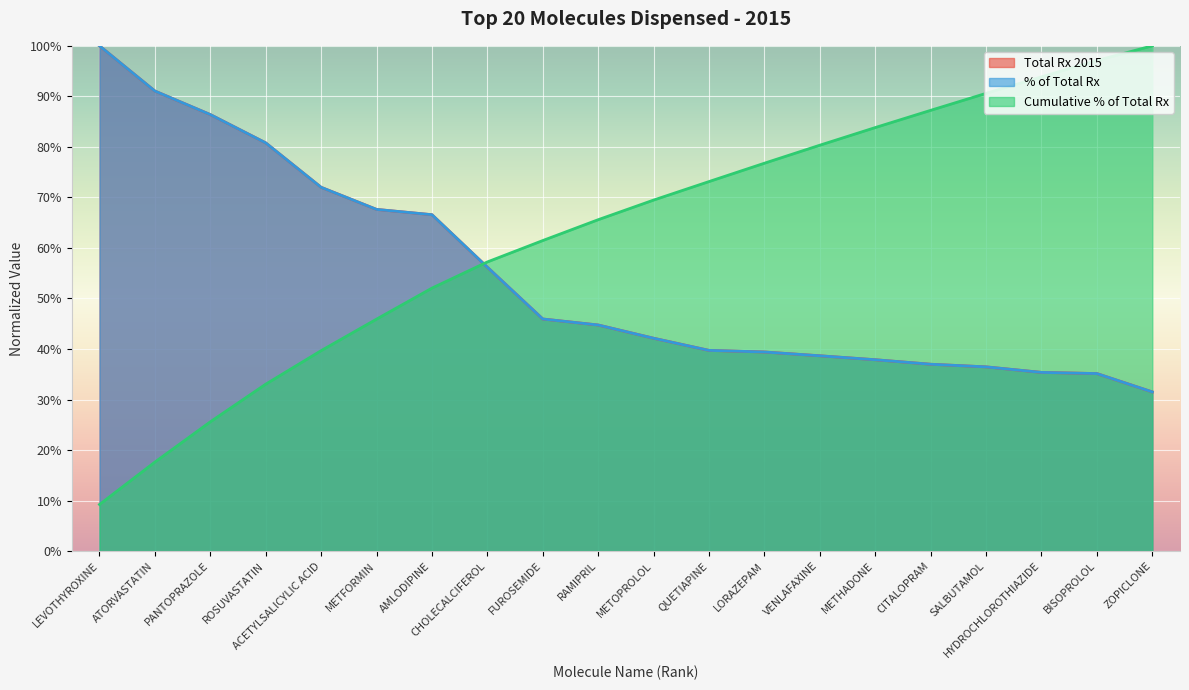

Reading left to right, transcribe all the data shown in this chart.

Total Rx 2015: 1.0	0.9	0.9	0.8	0.7	0.7	0.7	0.6	0.5	0.4	0.4	0.4	0.4	0.4	0.4	0.4	0.4	0.4	0.4	0.3
% of Total Rx: 1.0	0.9	0.9	0.8	0.7	0.7	0.7	0.6	0.5	0.4	0.4	0.4	0.4	0.4	0.4	0.4	0.4	0.4	0.4	0.3
Cumulative % of Total Rx: 0.1	0.2	0.3	0.3	0.4	0.5	0.5	0.6	0.6	0.7	0.7	0.7	0.8	0.8	0.8	0.9	0.9	0.9	1.0	1.0